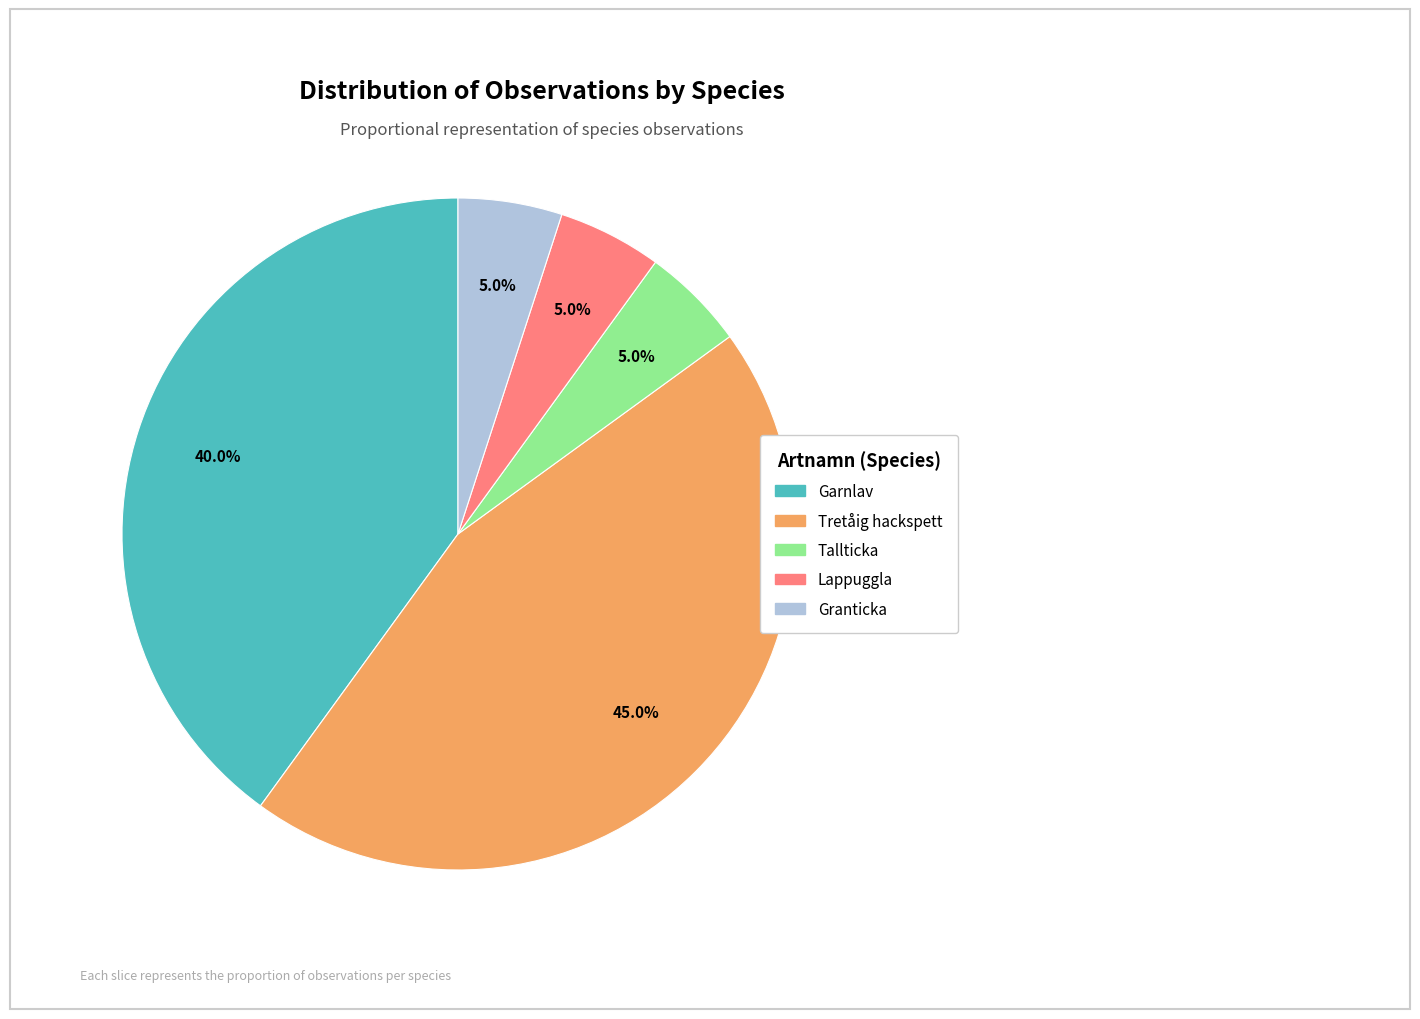

How many segments does this pie chart have?

5